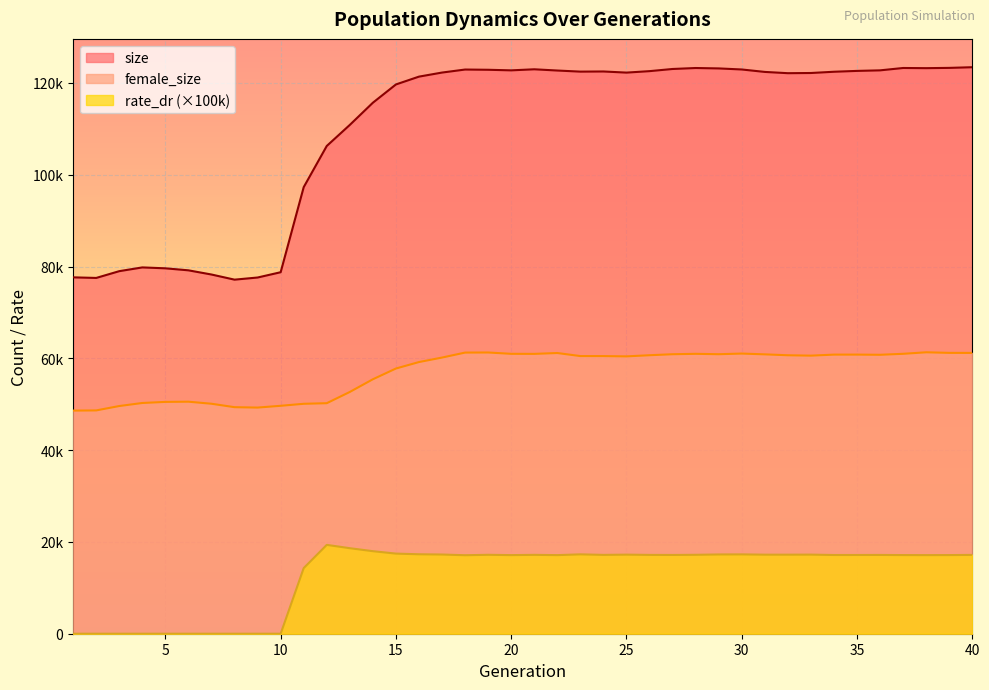

Which category has the highest value across all series?

40